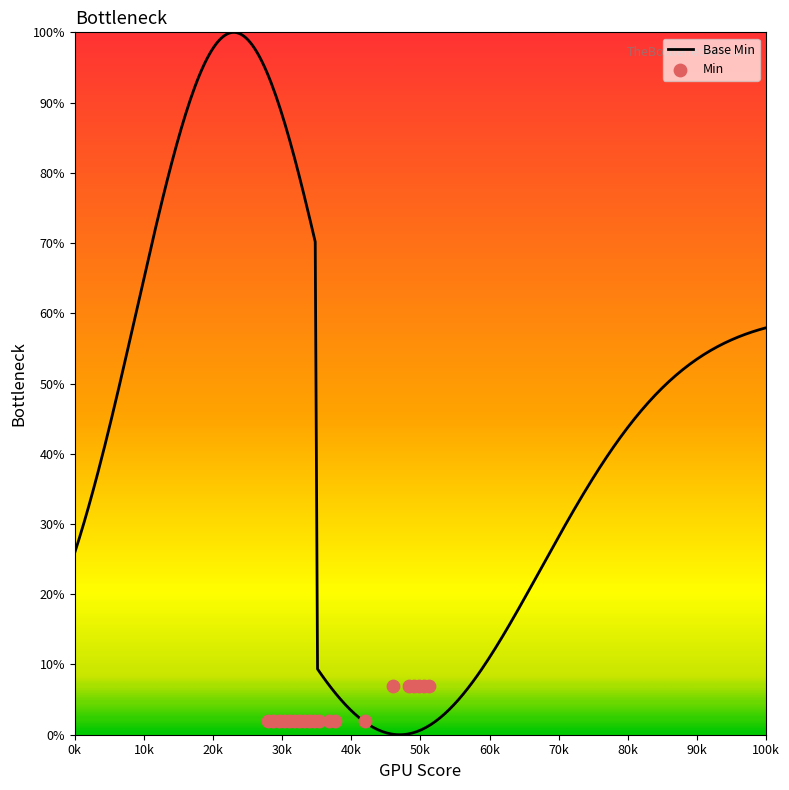

What is the ratio of the value at 0 to the value at 0?

1.0